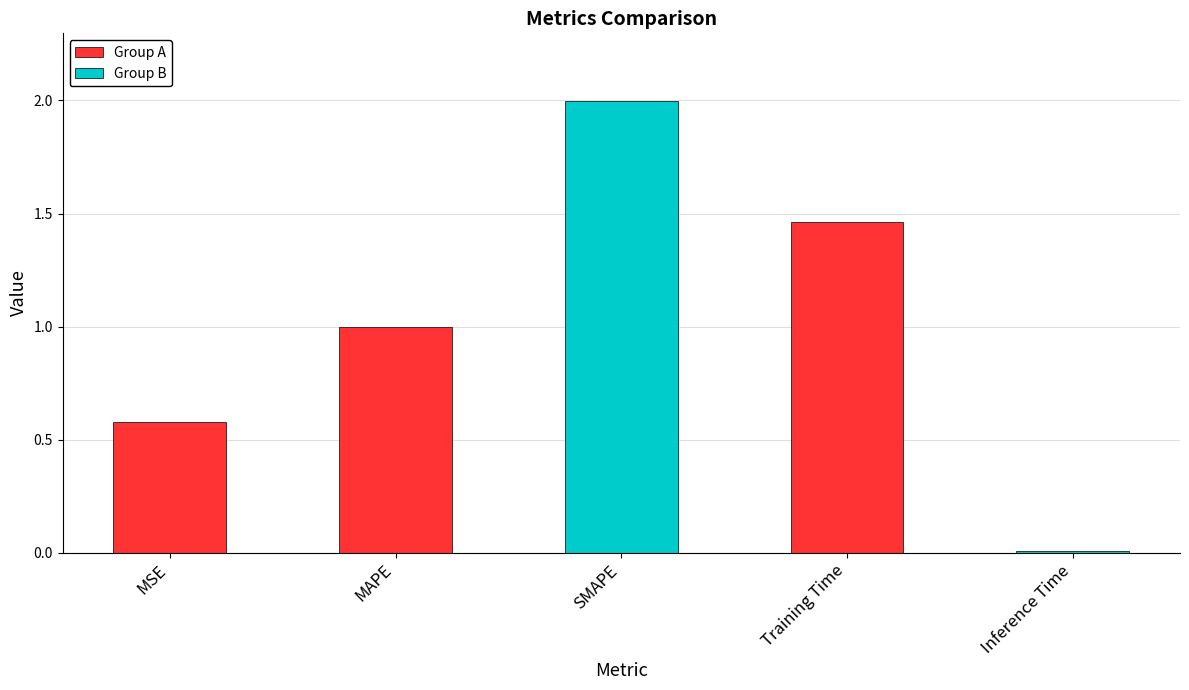

The chart shows a value of 0.0 at Inference Time. True or false?

True